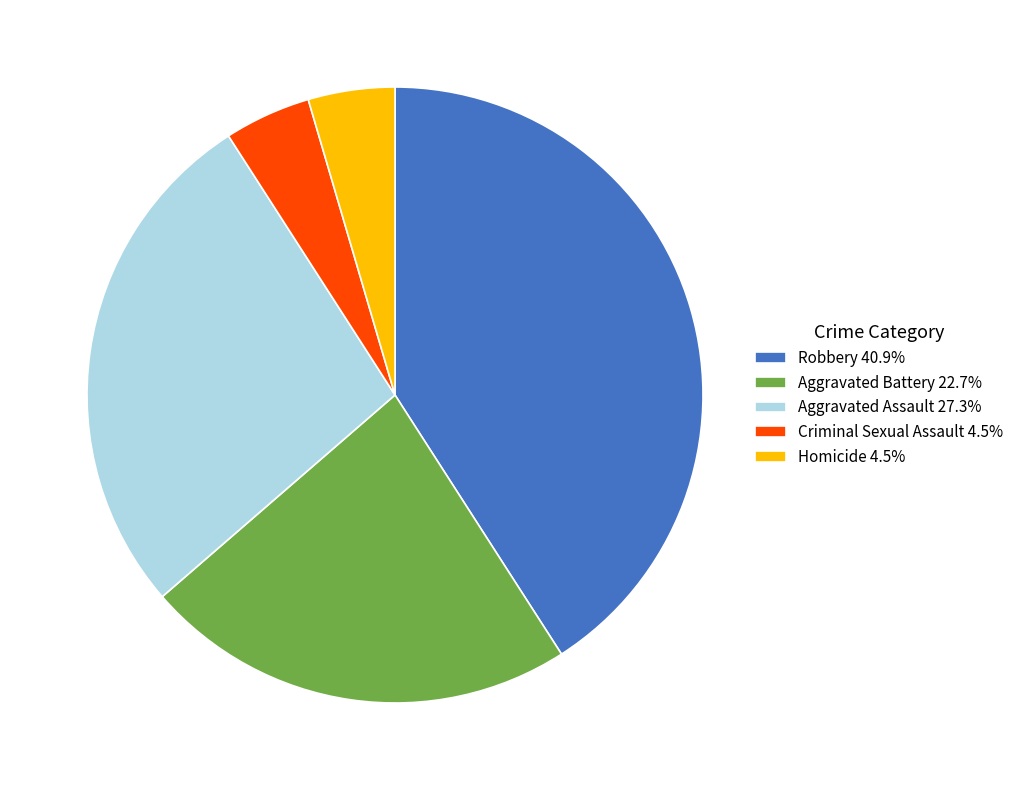

Is Aggravated Battery 22.7% the majority of the pie?

No